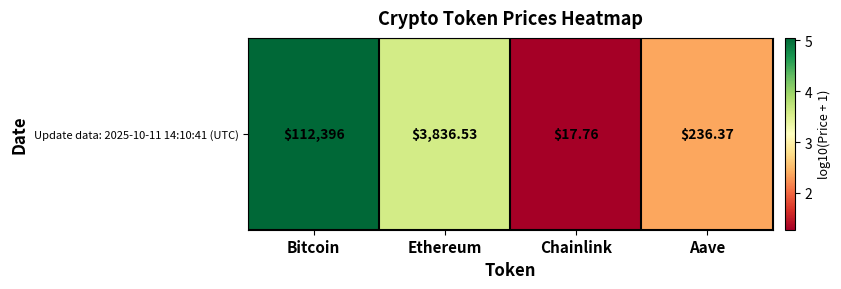

What is the change in value from Ethereum to Aave?

-1.2